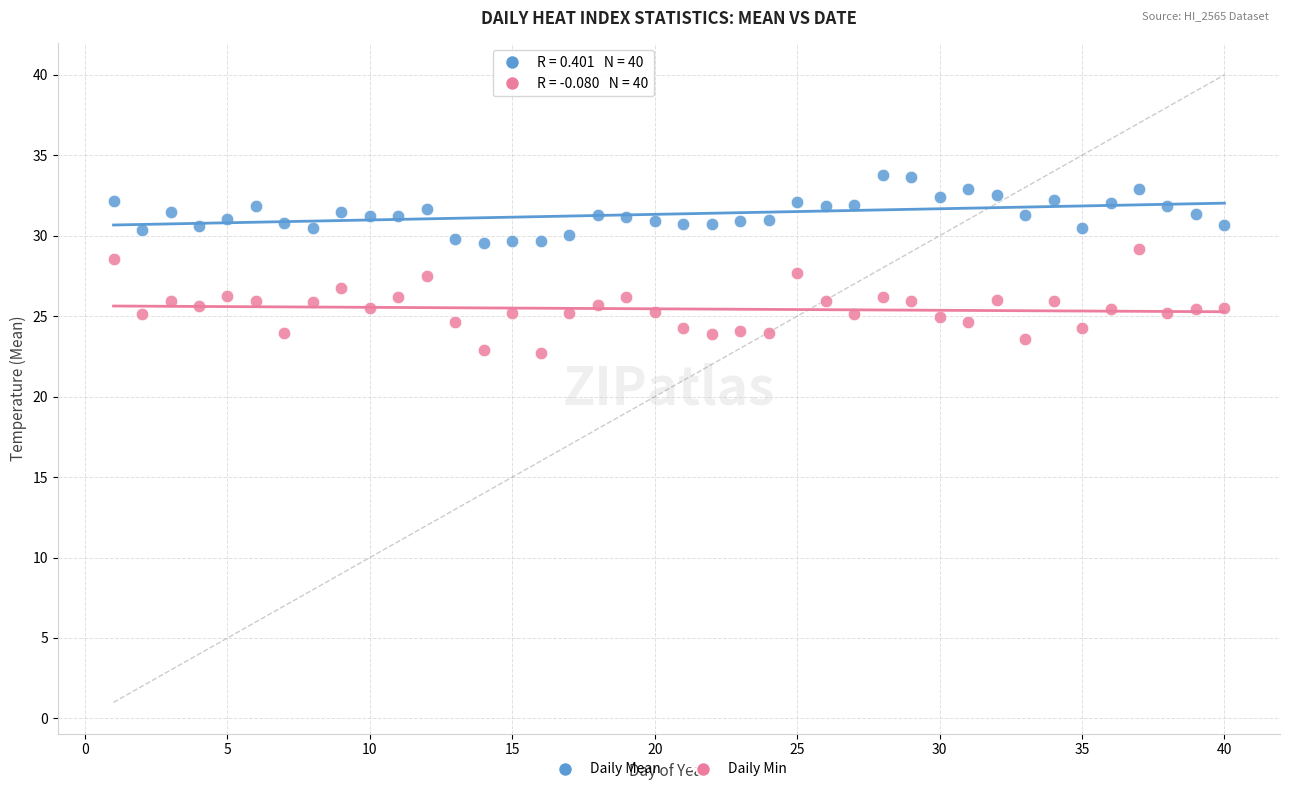

Which series contains the lowest Y value?

Daily Min